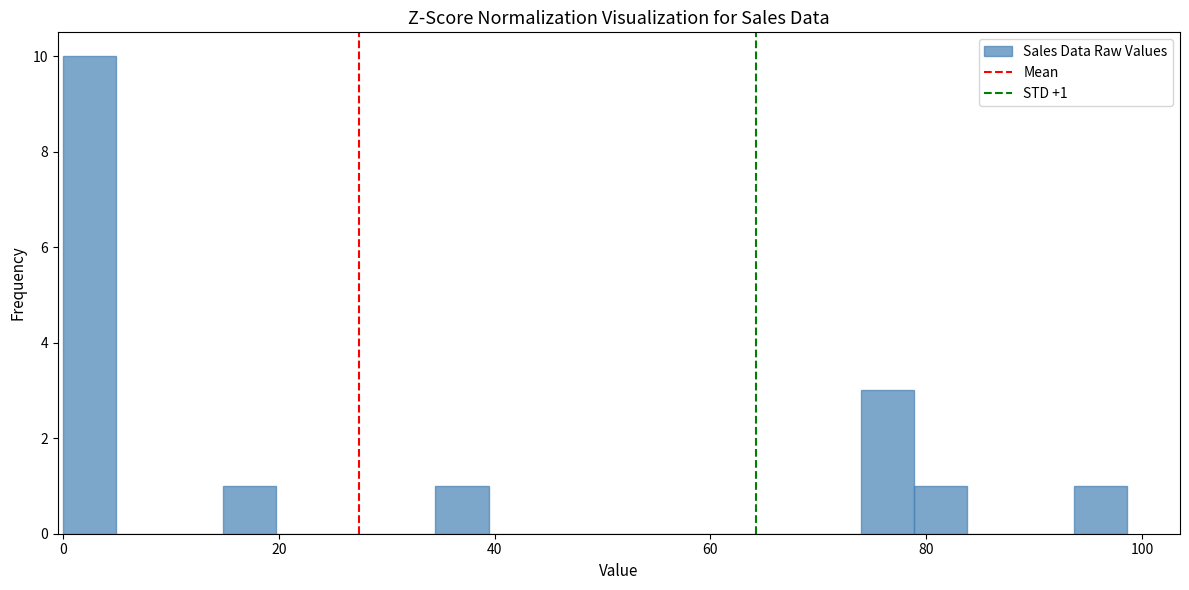

Around what value on the x-axis is the tallest bar? Give the approximate position of its centre, as read against the axis.

2